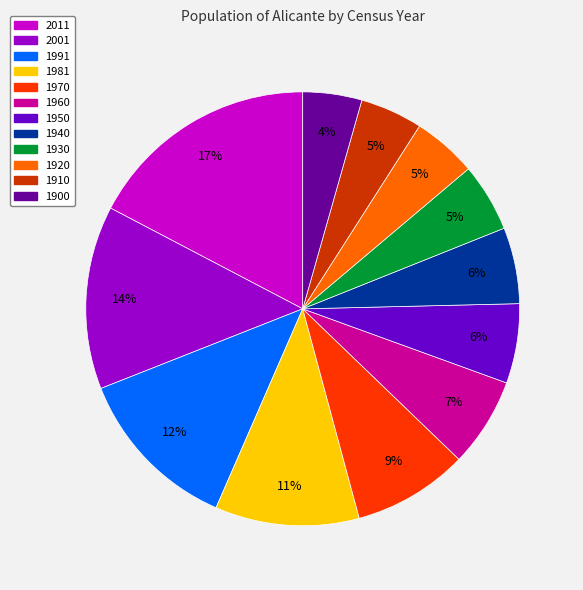

What is the ratio of the value at 1910 to the value at 2011?

0.3